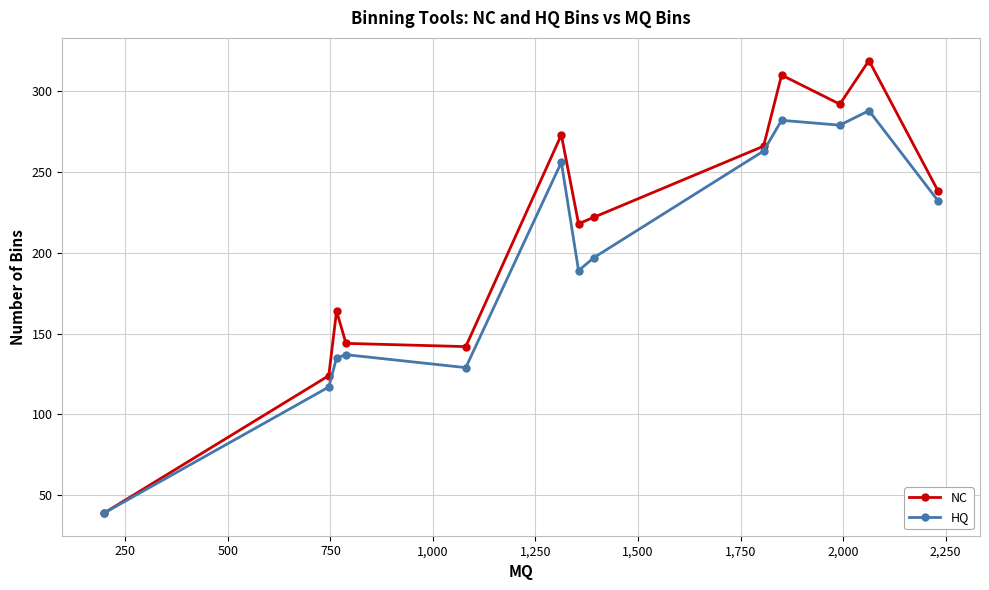

What is the sum of all HQ values?

2543